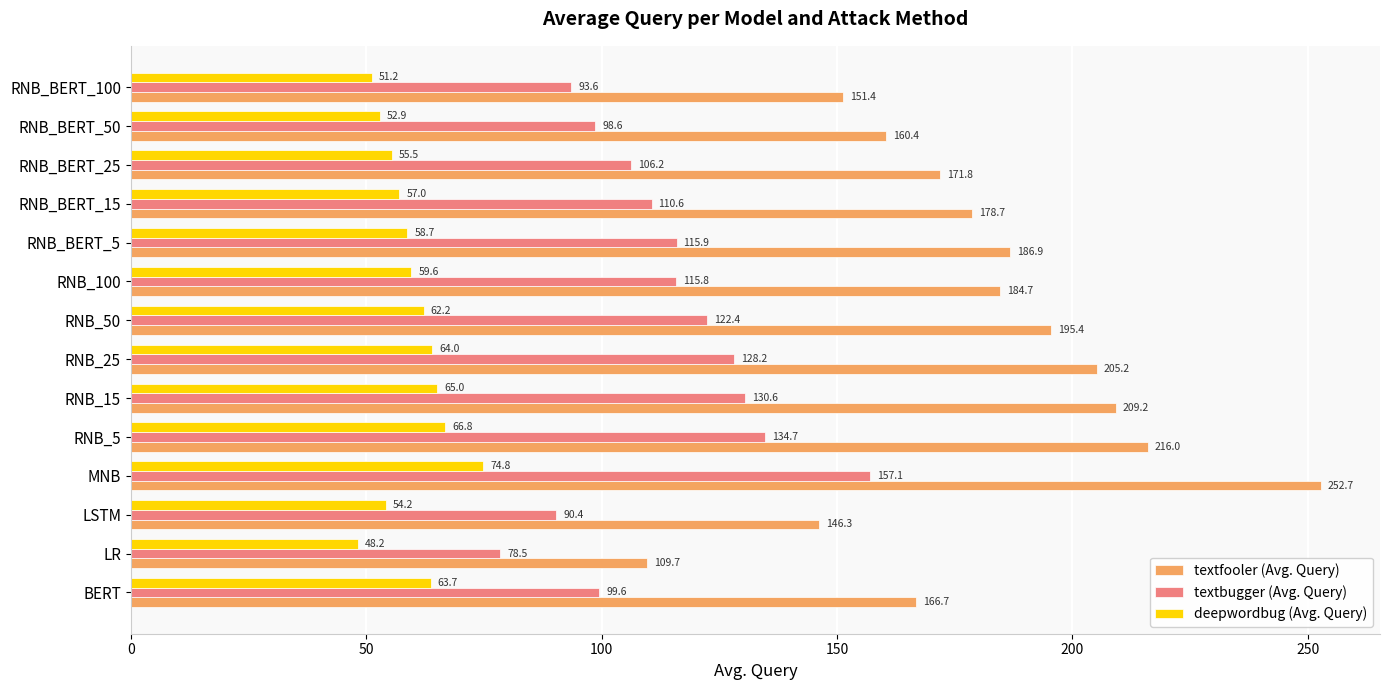

What is the average value of the deepwordbug (Avg. Query) series?

59.6